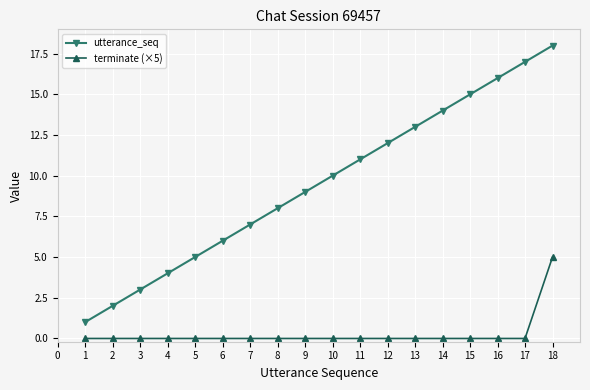

Which category has the highest value in the terminate (×5) series?

18